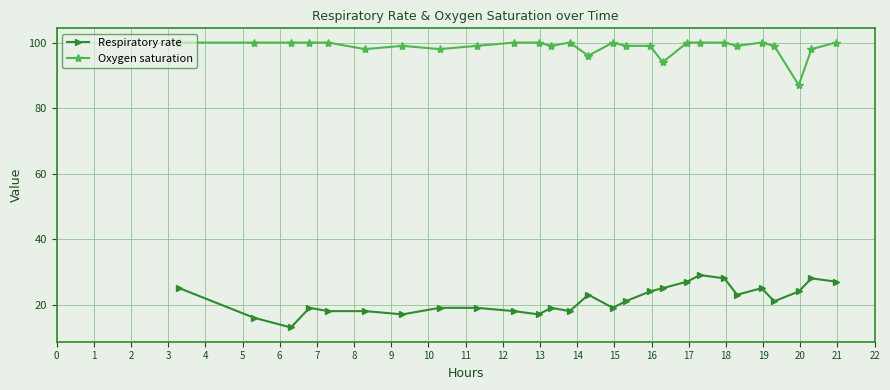

What is the value of the Respiratory rate point at the 7th from the left?

17